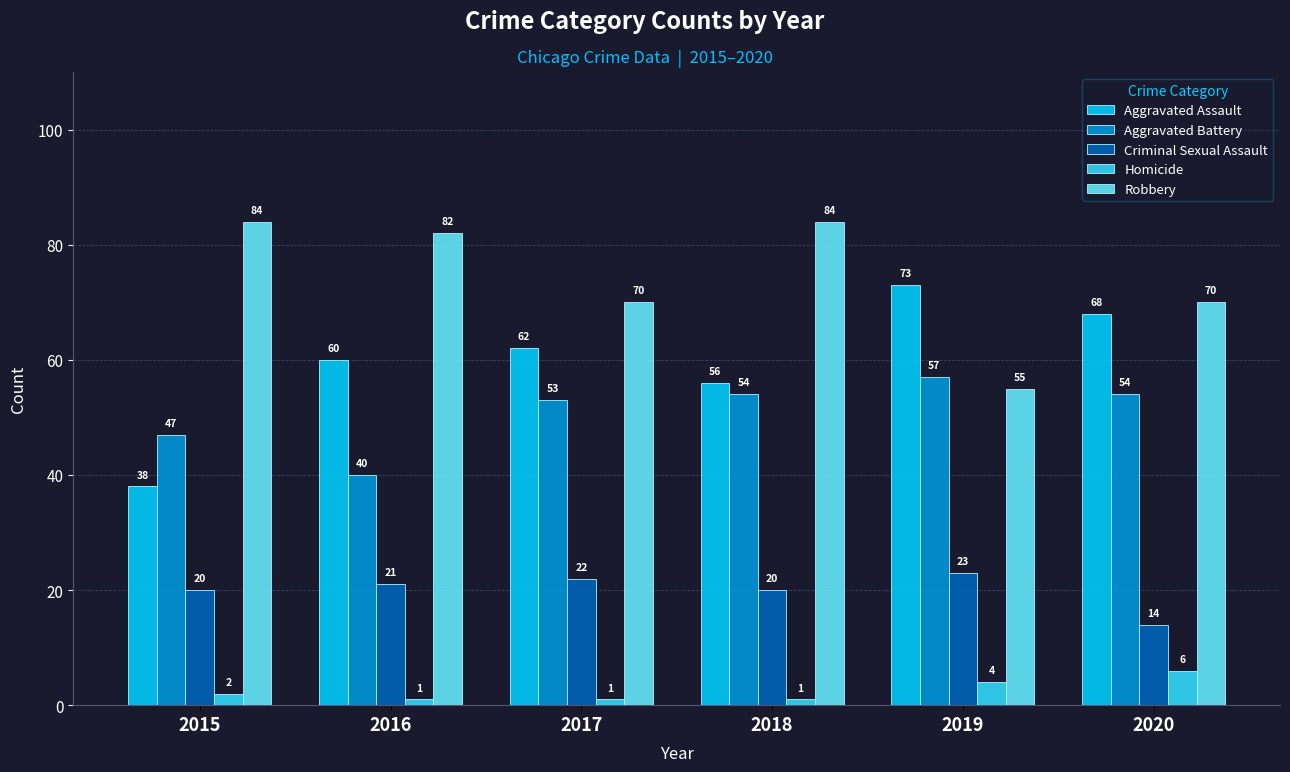

What is the difference between the Criminal Sexual Assault values at 2016 and 2020?

7